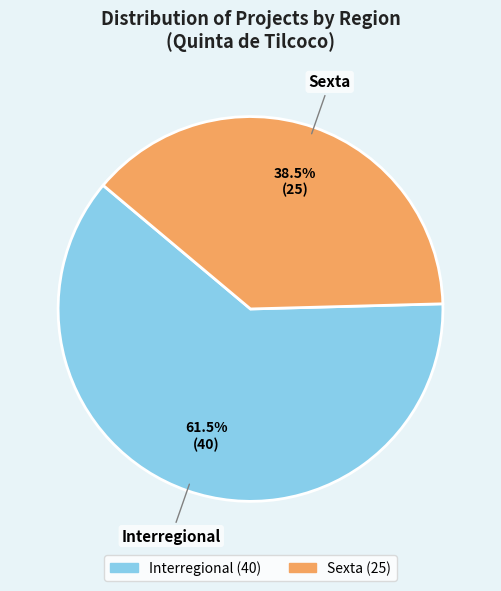

Combined, do Interregional and Sexta account for over 50%?

Yes